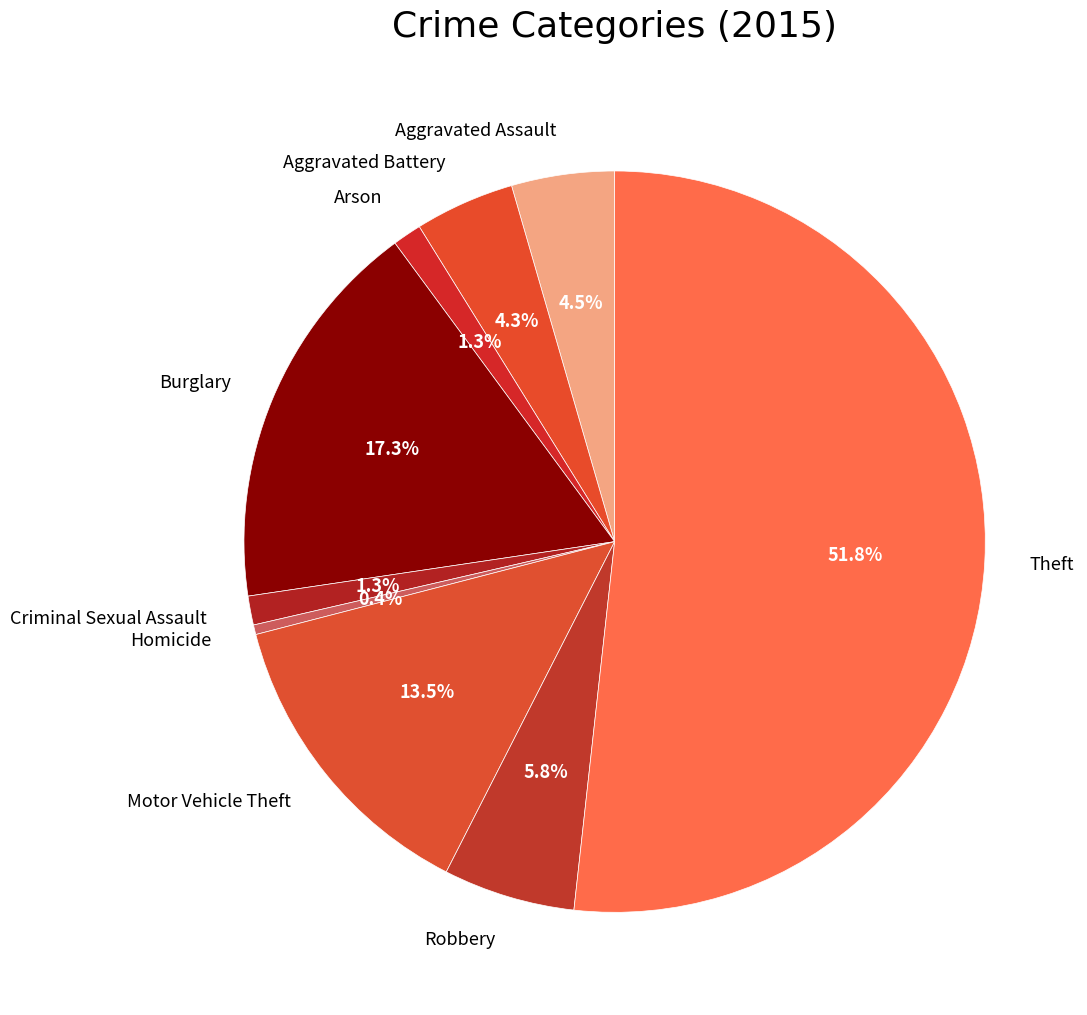

To the nearest percent, what is the average slice percentage?

11%